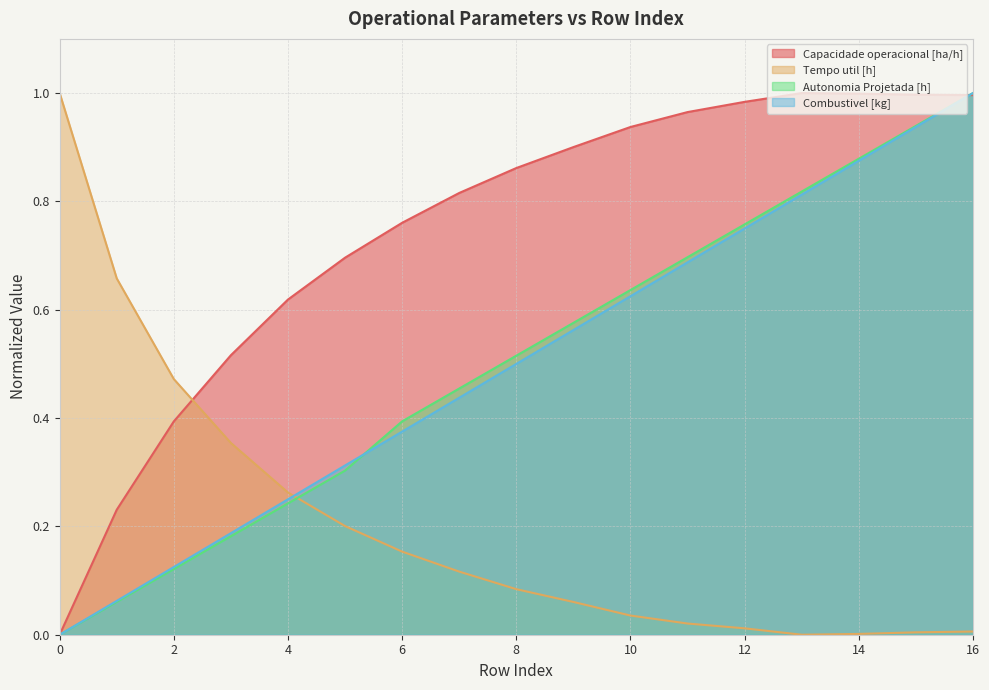

Reading left to right, list all the values displayed in this chart.

Capacidade operacional [ha/h]: 0=0.0	1=0.2	2=0.4	3=0.5	4=0.6	5=0.7	6=0.8	7=0.8	8=0.9	9=0.9	10=0.9	11=1.0	12=1.0	13=1.0	14=1.0	15=1.0	16=1.0
Tempo util [h]: 0=1.0	1=0.7	2=0.5	3=0.4	4=0.3	5=0.2	6=0.2	7=0.1	8=0.1	9=0.1	10=0.0	11=0.0	12=0.0	13=0.0	14=0.0	15=0.0	16=0.0
Autonomia Projetada [h]: 0=0.0	1=0.1	2=0.1	3=0.2	4=0.2	5=0.3	6=0.4	7=0.5	8=0.5	9=0.6	10=0.6	11=0.7	12=0.8	13=0.8	14=0.9	15=0.9	16=1.0
Combustivel [kg]: 0=0.0	1=0.1	2=0.1	3=0.2	4=0.2	5=0.3	6=0.4	7=0.4	8=0.5	9=0.6	10=0.6	11=0.7	12=0.7	13=0.8	14=0.9	15=0.9	16=1.0